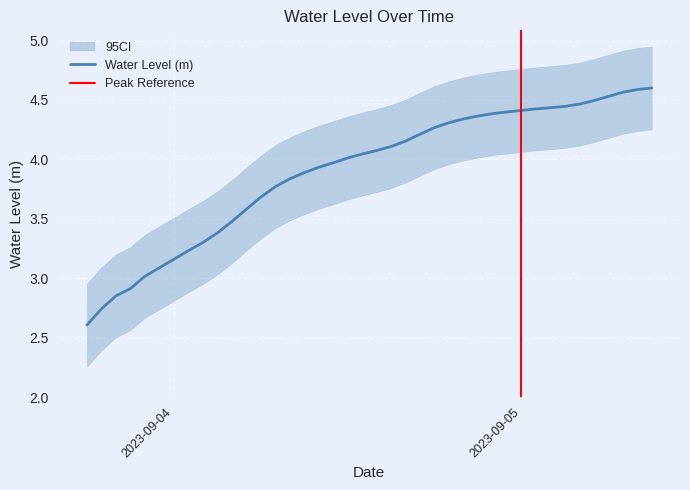

At which label does the data first exceed 4?

2023-09-04 12:00:00